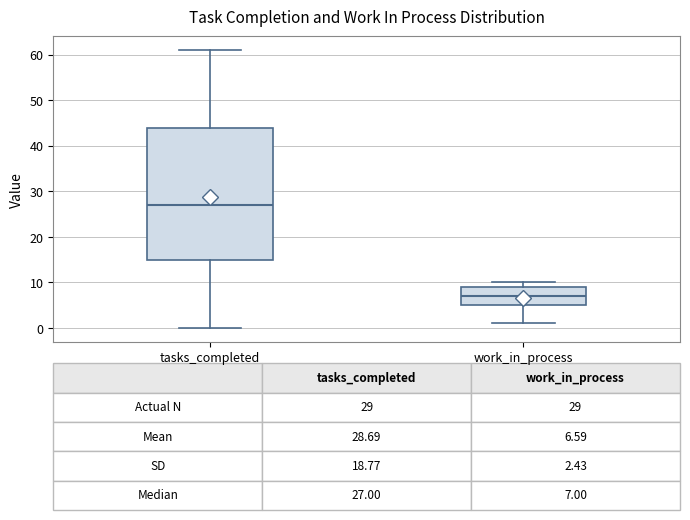

Which box has the lowest median line?

work_in_process